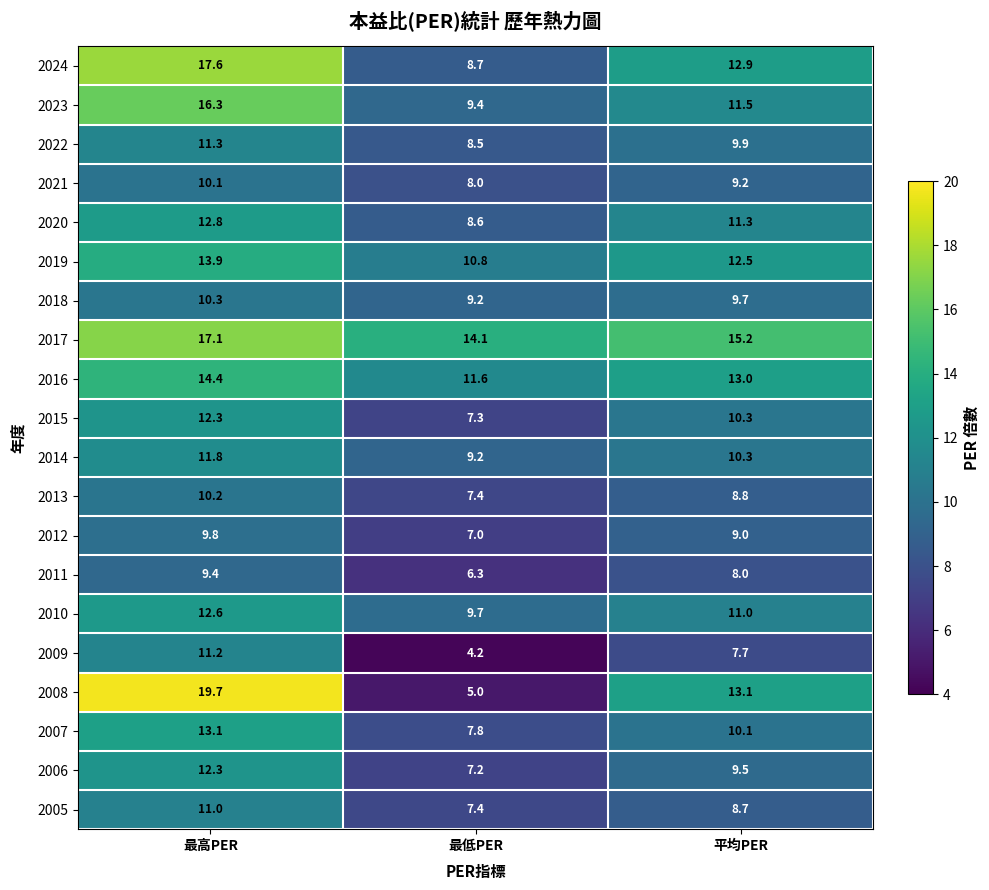

The value of 2024 at 最低PER is 8.7. True or false?

True